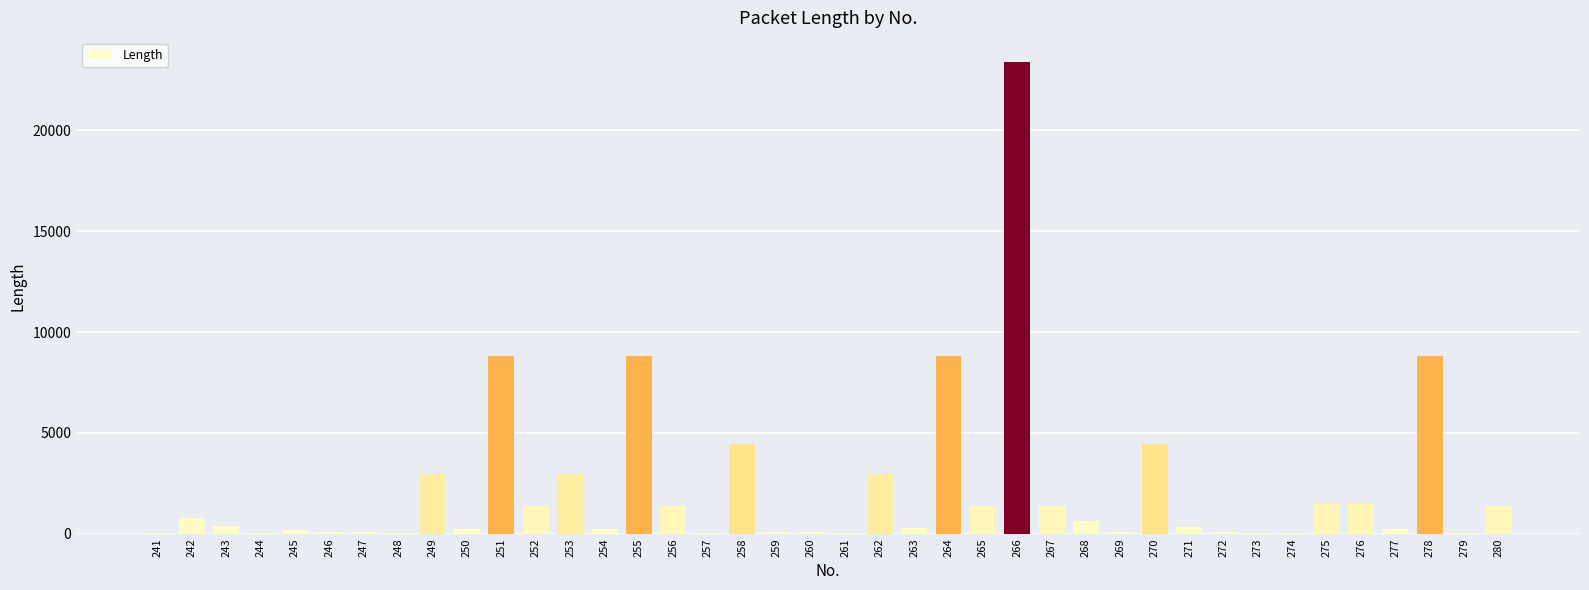

What is the maximum value shown in the chart?

23414